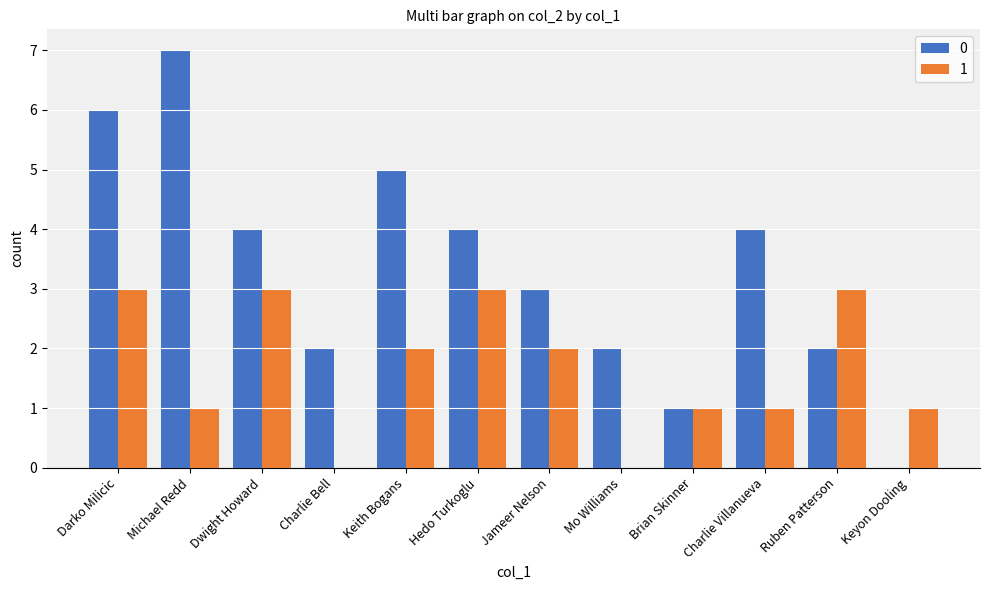

Reading left to right, transcribe all the data shown in this chart.

0: 6	7	4	2	5	4	3	2	1	4	2	0
1: 3	1	3	0	2	3	2	0	1	1	3	1